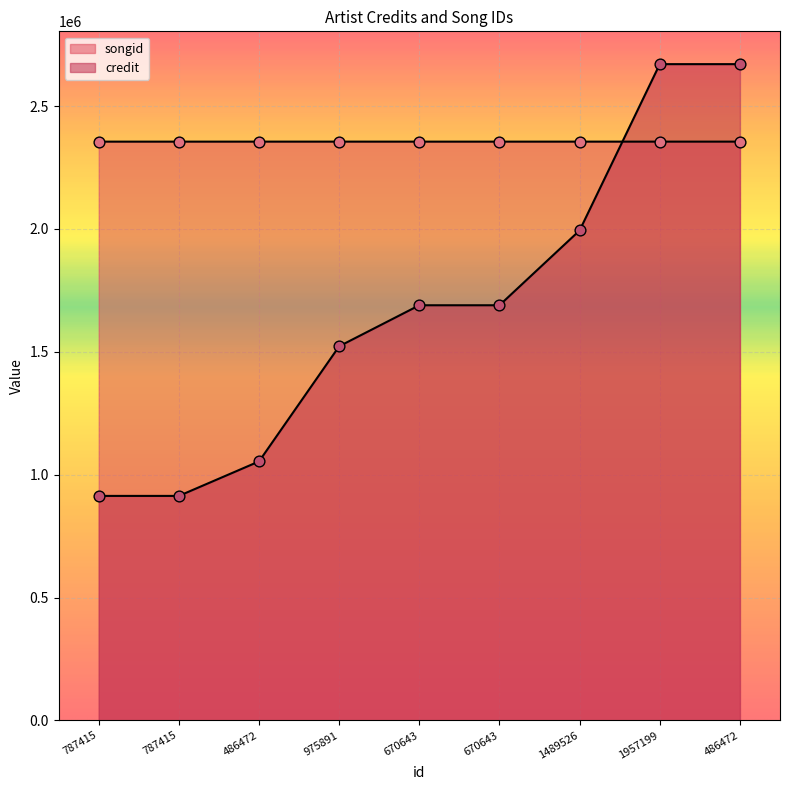

What are all the series names shown in the legend?

songid, credit